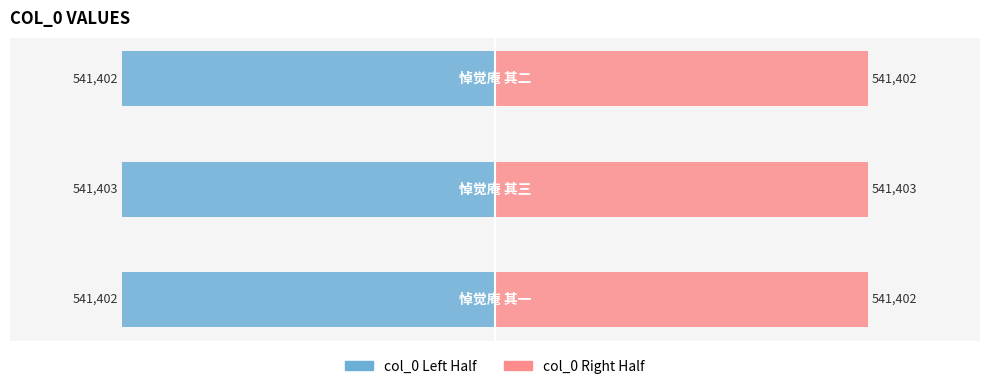

Rank the series at 1 from highest to lowest value.

col_0 (right), col_0 (left)